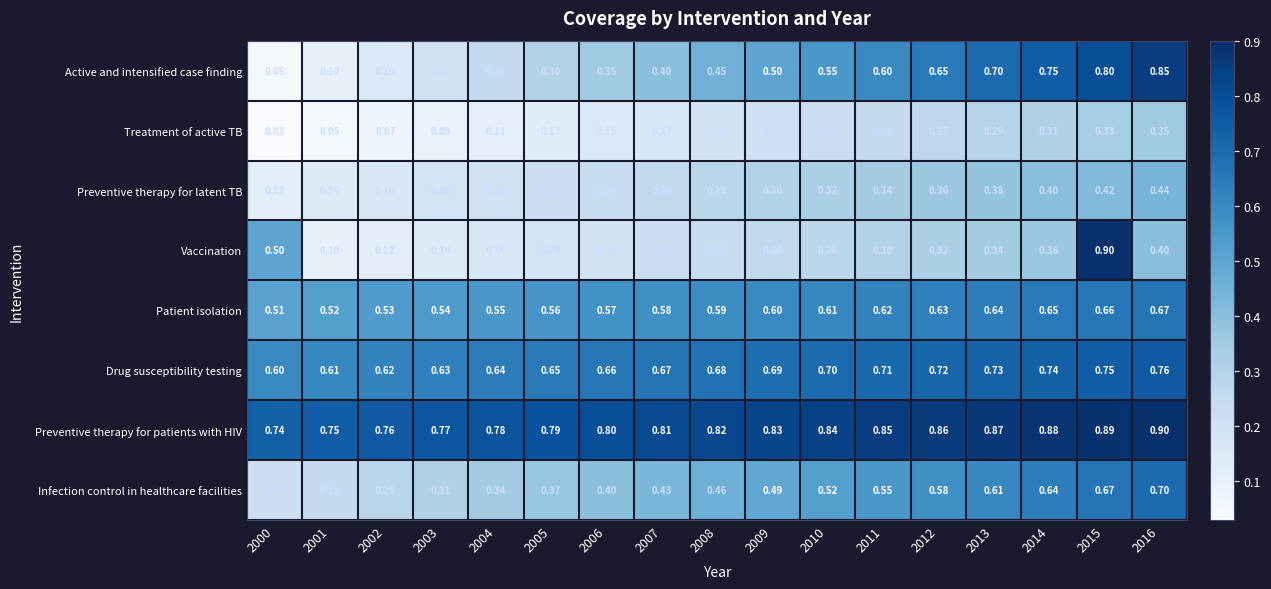

Between 2007 and 2012, which series saw the biggest shift?

Active and intensified case finding